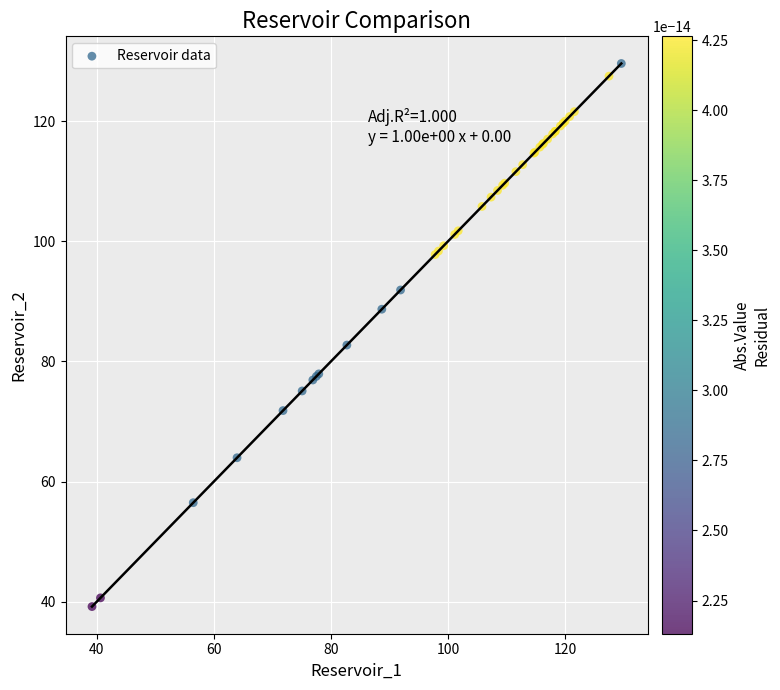

What Y value in the scatter plot is closest to 84?

82.7